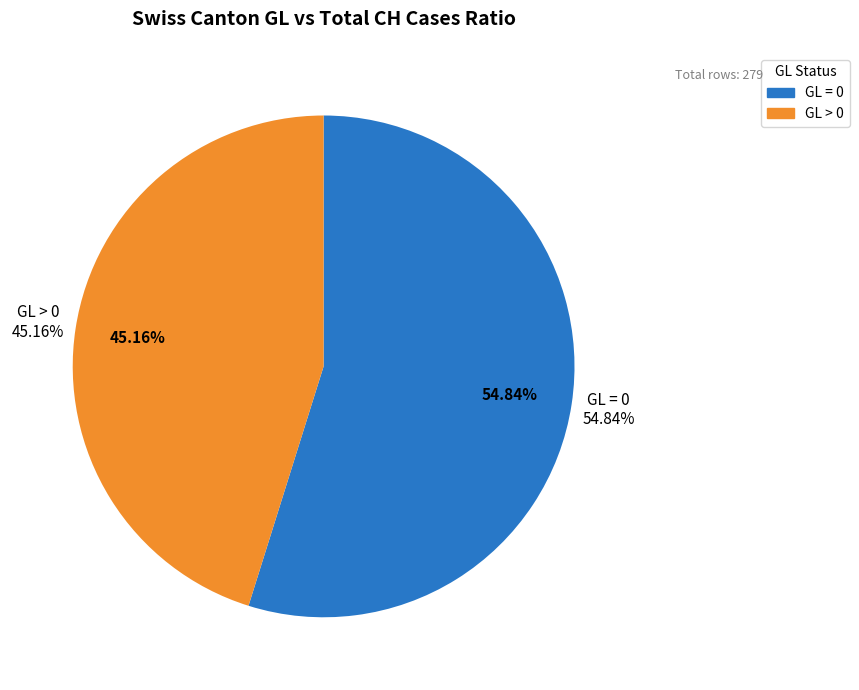

What percentage is NOT represented by GL=0?

45.2%